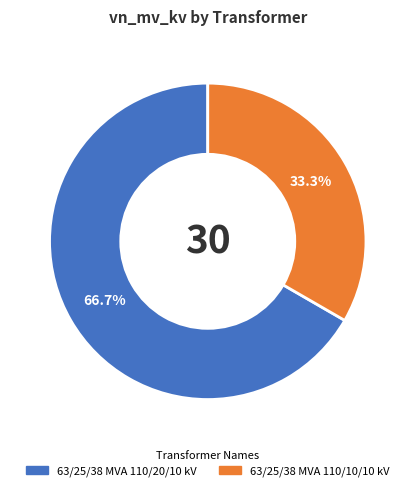

What is the ratio of the value at 63/25/38 MVA 110/10/10 kV to the value at 63/25/38 MVA 110/20/10 kV?

0.5